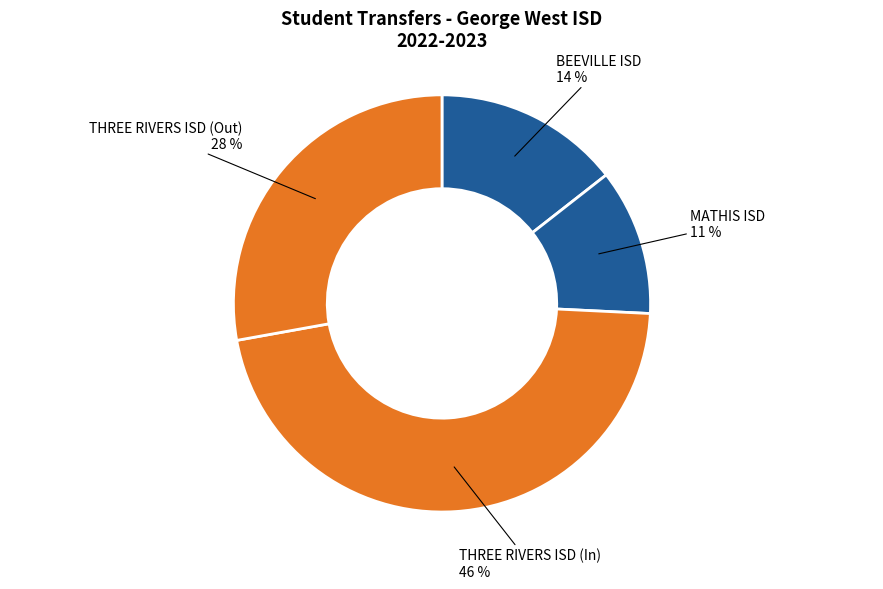

Does THREE RIVERS ISD (In) account for over 50% of the chart?

No